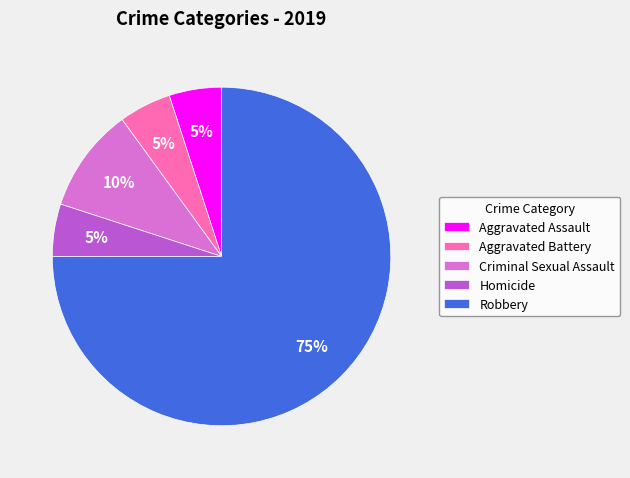

Do Criminal Sexual Assault and Aggravated Assault together represent more than half of the pie?

No